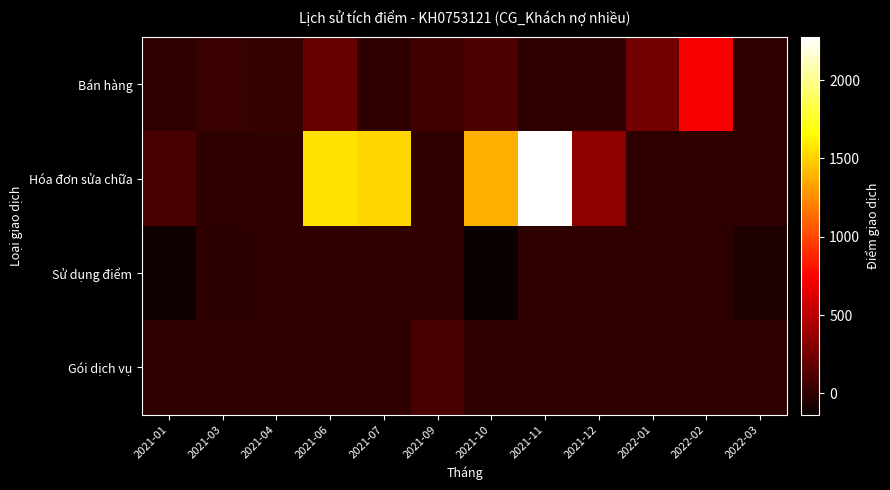

Rank the series at 2021-11 from lowest to highest value.

Bán hàng, Sử dụng điểm, Gói dịch vụ, Hóa đơn sửa chữa